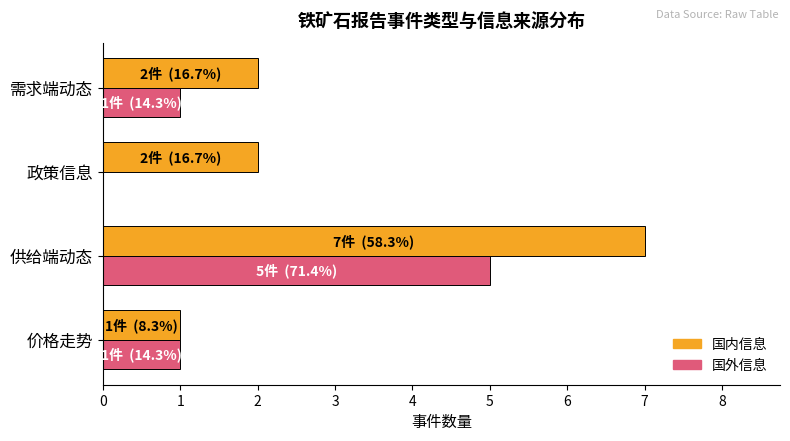

At which category is the sum across all series the highest?

供给端动态